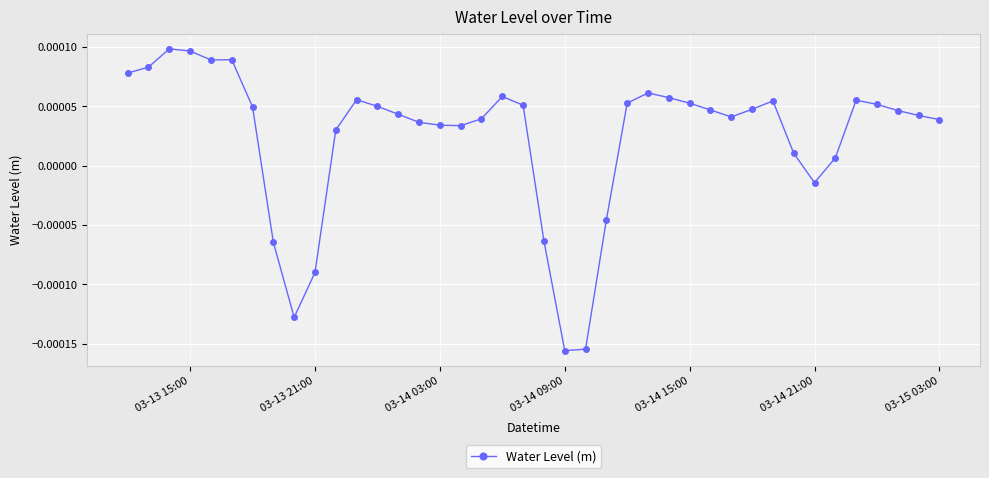

True or false: there are more than 2 points higher than both neighbors.

True